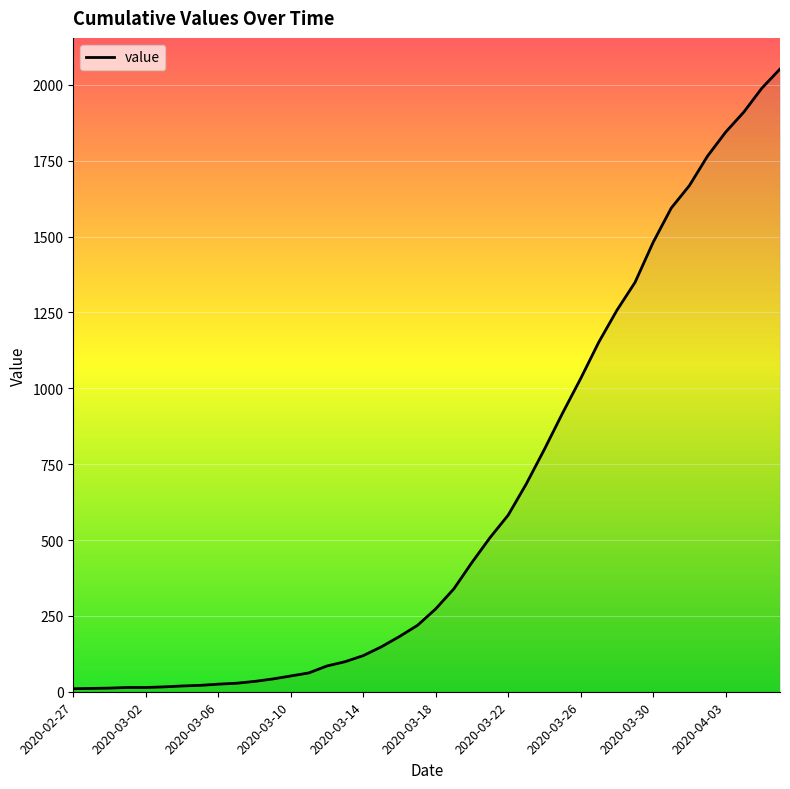

What is the greatest value displayed?

2052